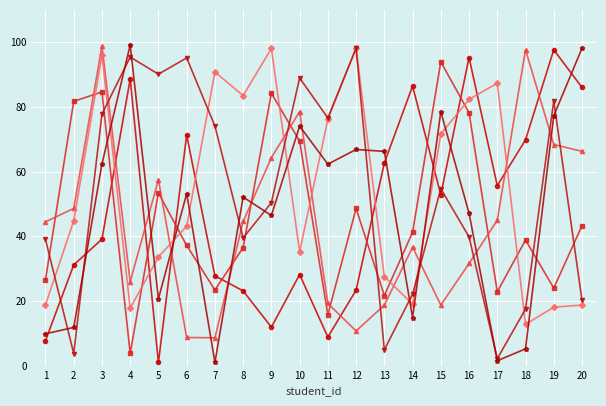

What is the difference between the highest and lowest values at 14?

71.6